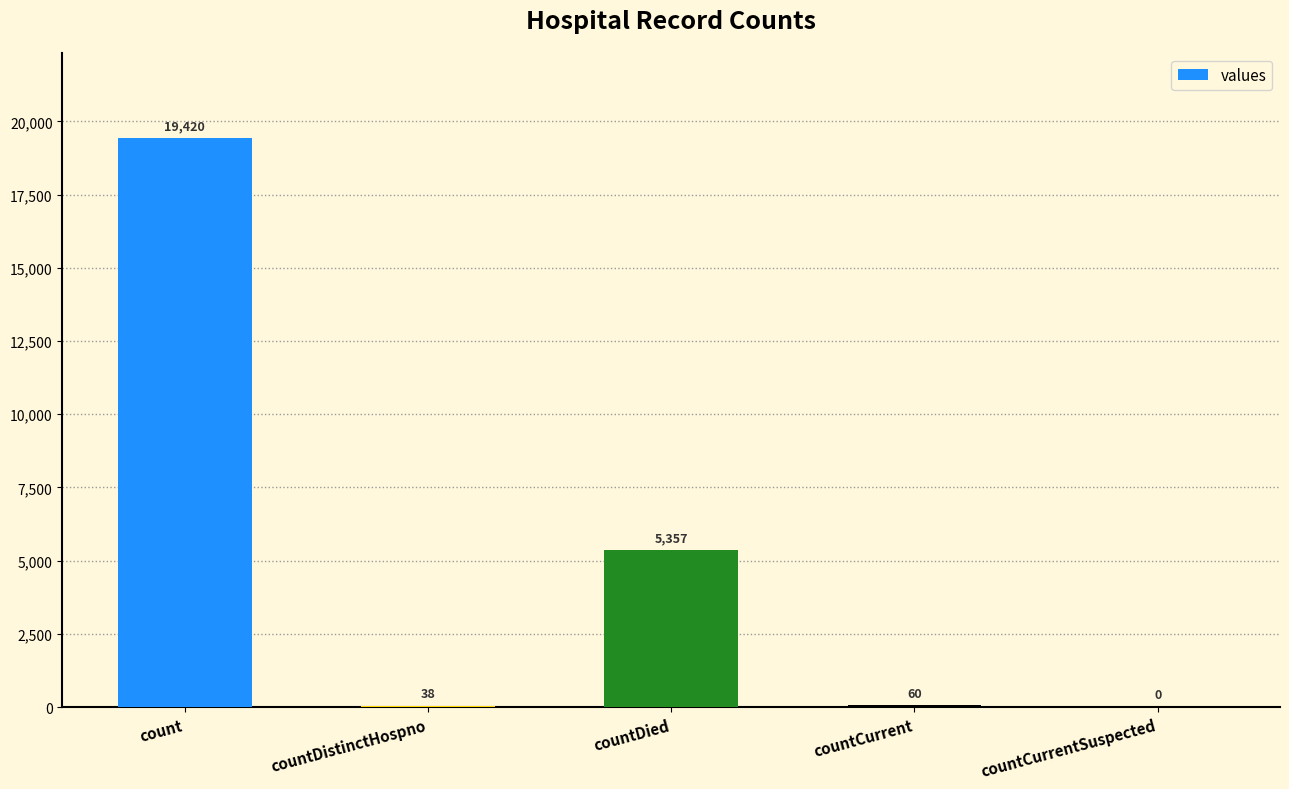

What is the maximum value shown in the chart?

19420